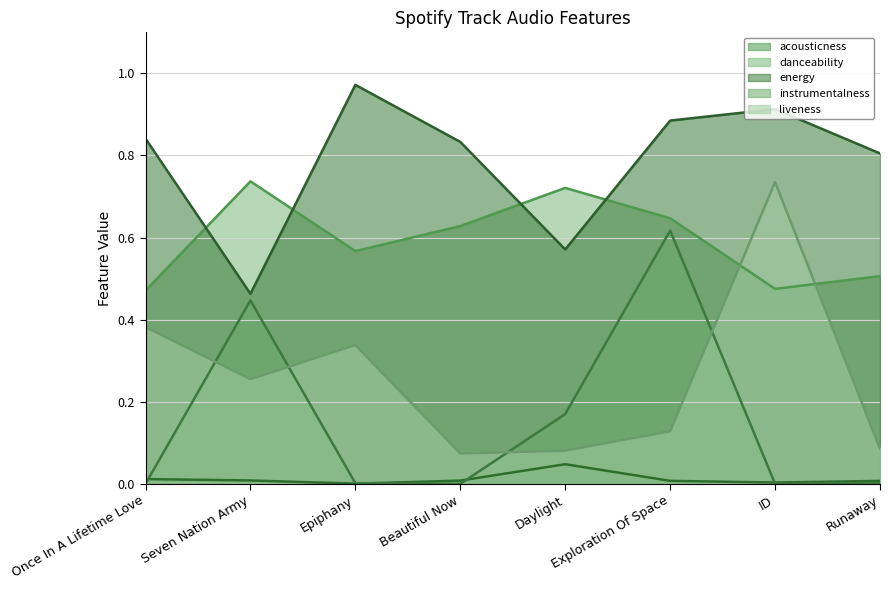

At which category is the sum across all series the highest?

Exploration Of Space